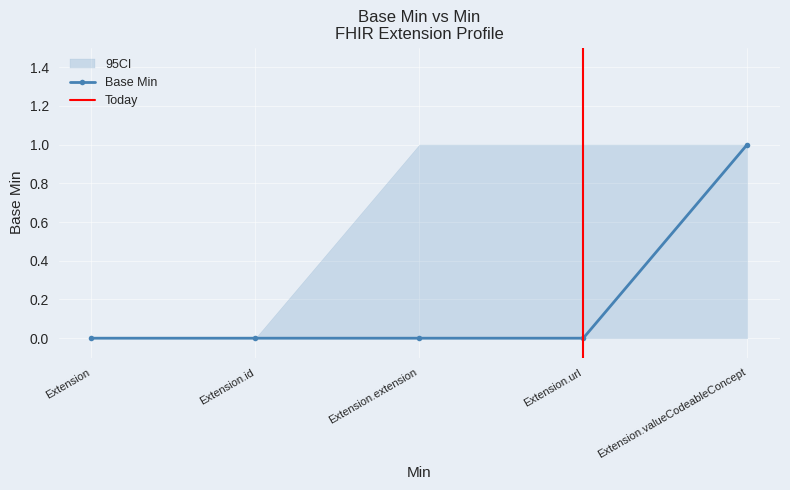

List the series in order of their peak value, highest first.

Base Min, 95CI_high, 95CI_low